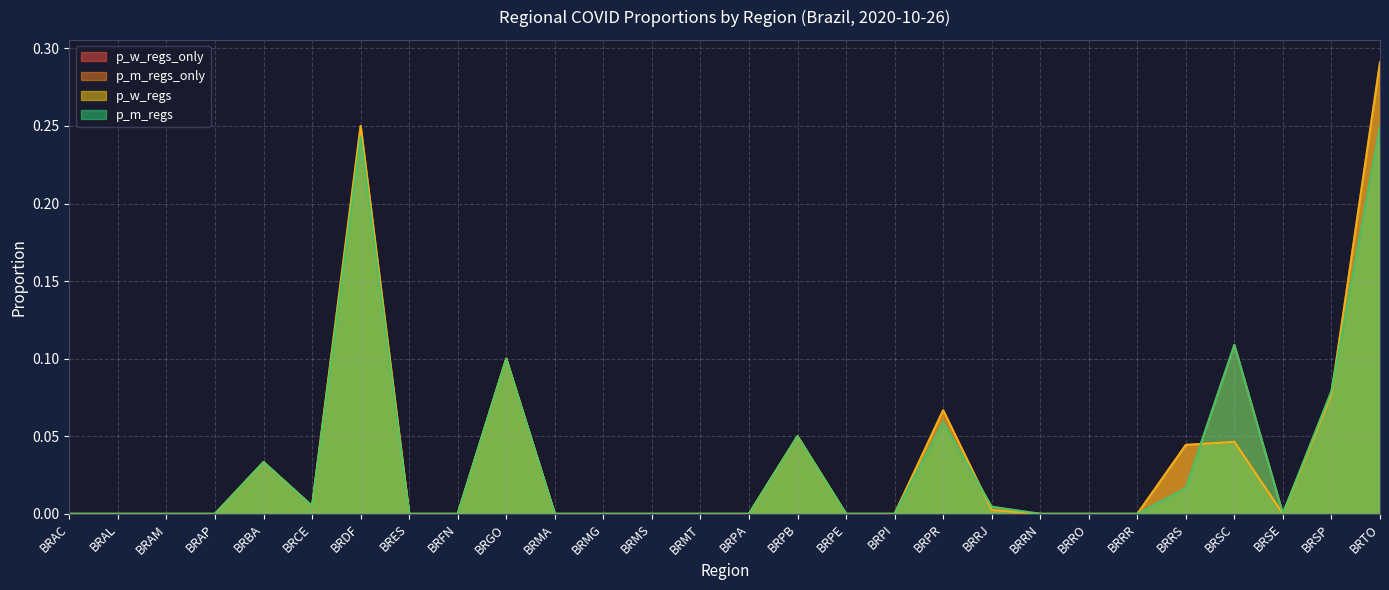

How many interior local peaks does the p_m_regs series have?

6